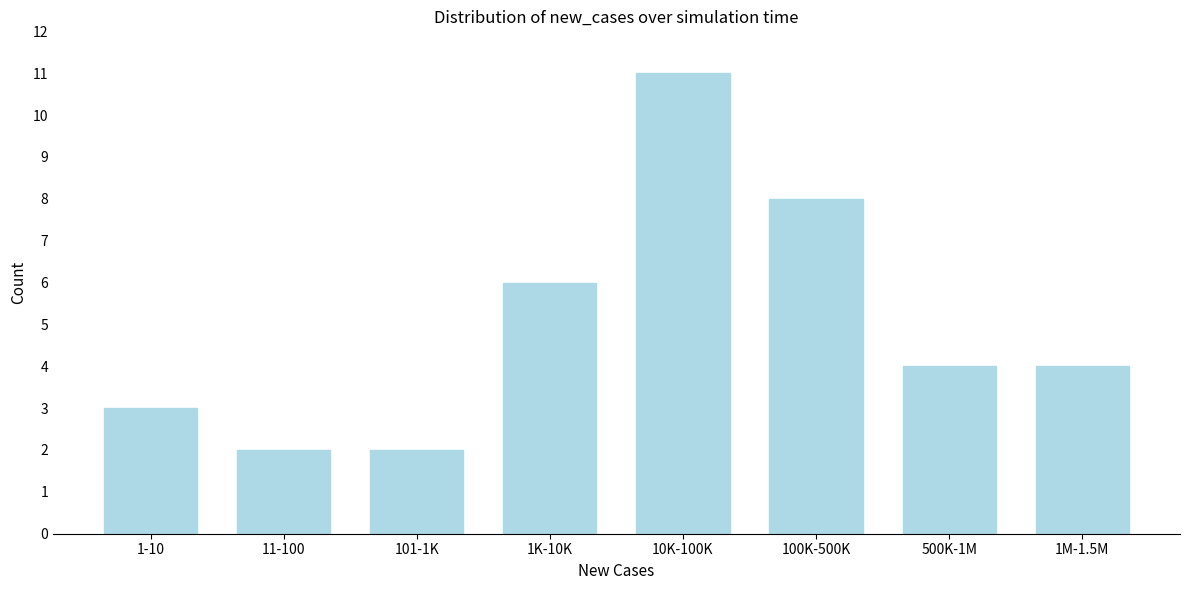

Reading left to right, list all the values displayed in this chart.

1-10=3	11-100=2	101-1K=2	1K-10K=6	10K-100K=11	100K-500K=8	500K-1M=4	1M-1.5M=4